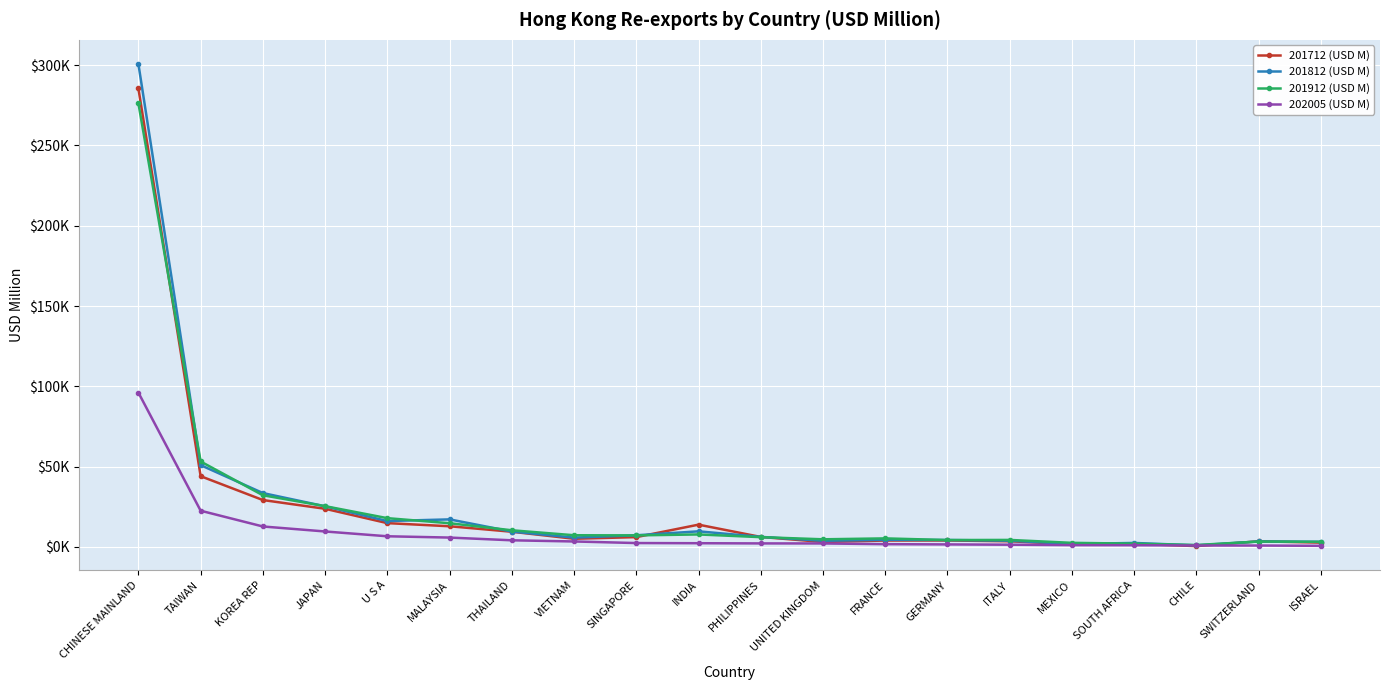

What is the label of the 16th point from the right?

U S A